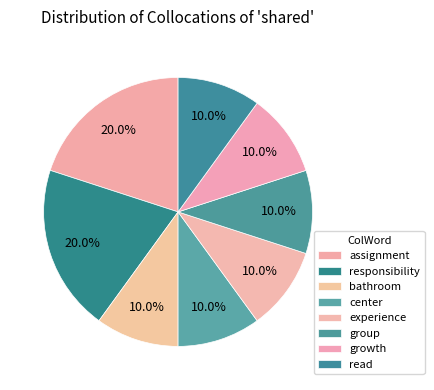

What percentage is the center slice, to the nearest percent?

10%